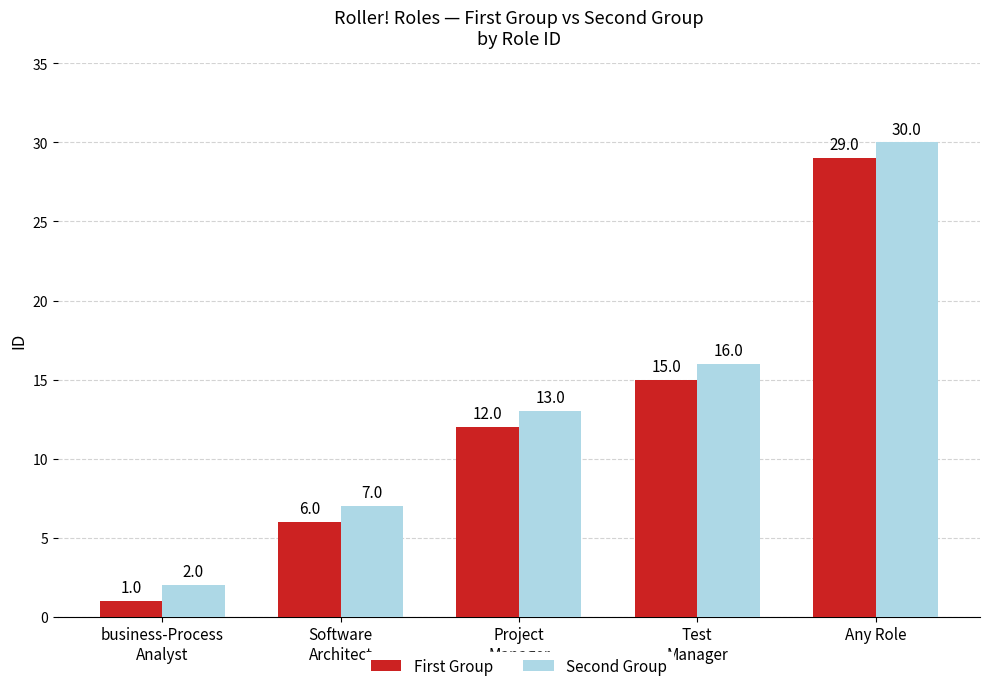

List the series in order of their overall mean, highest first.

Second Group, First Group